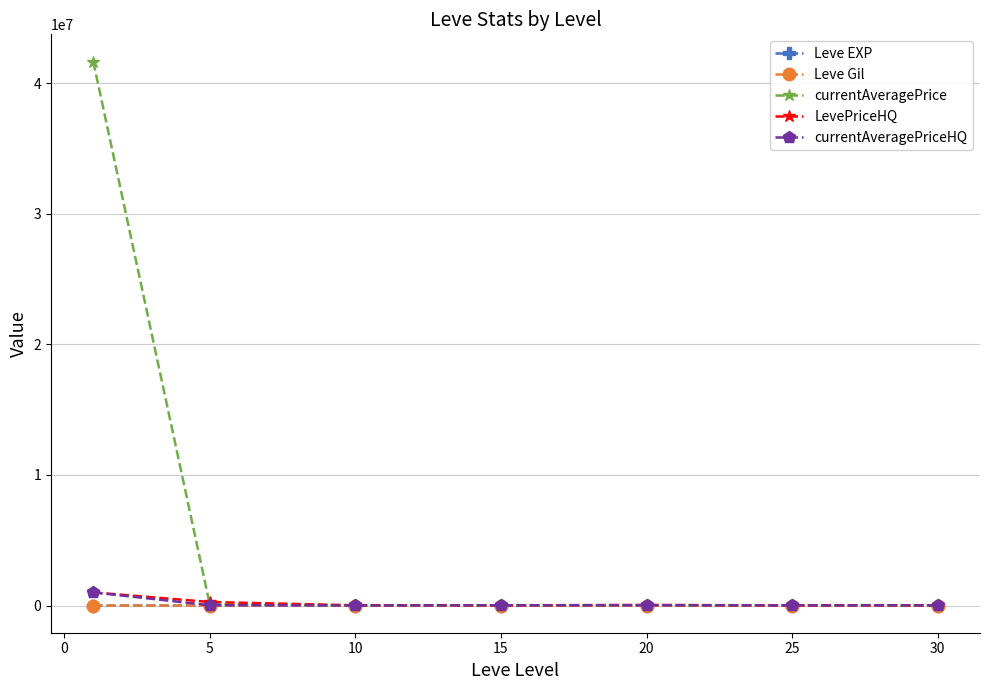

Which series has the largest total across all categories?

currentAveragePrice